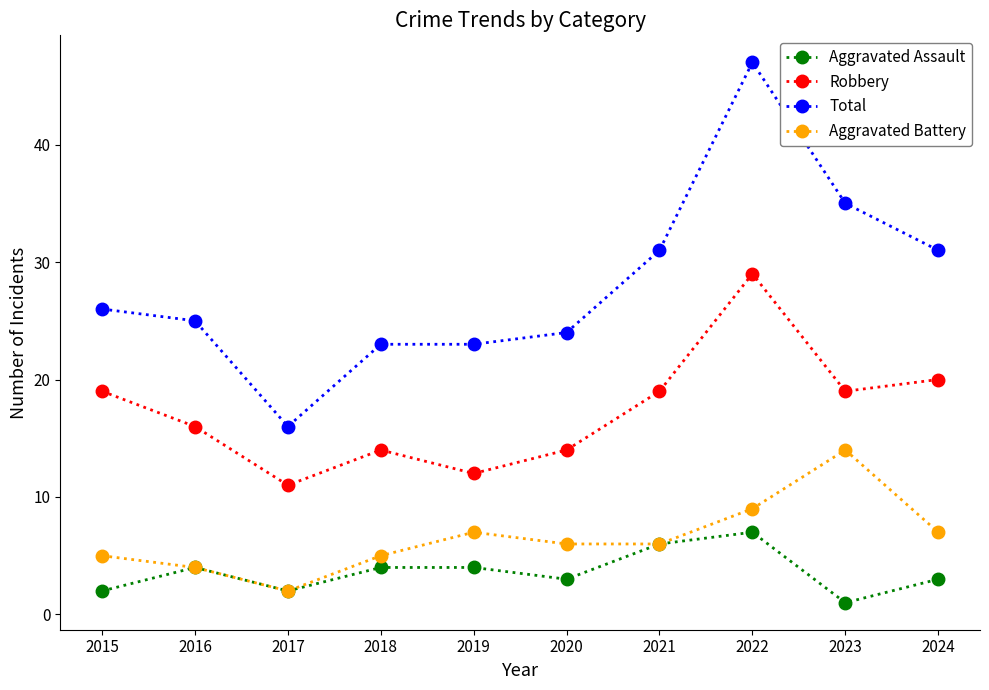

True or false: Aggravated Battery and Total intersect in this chart.

False